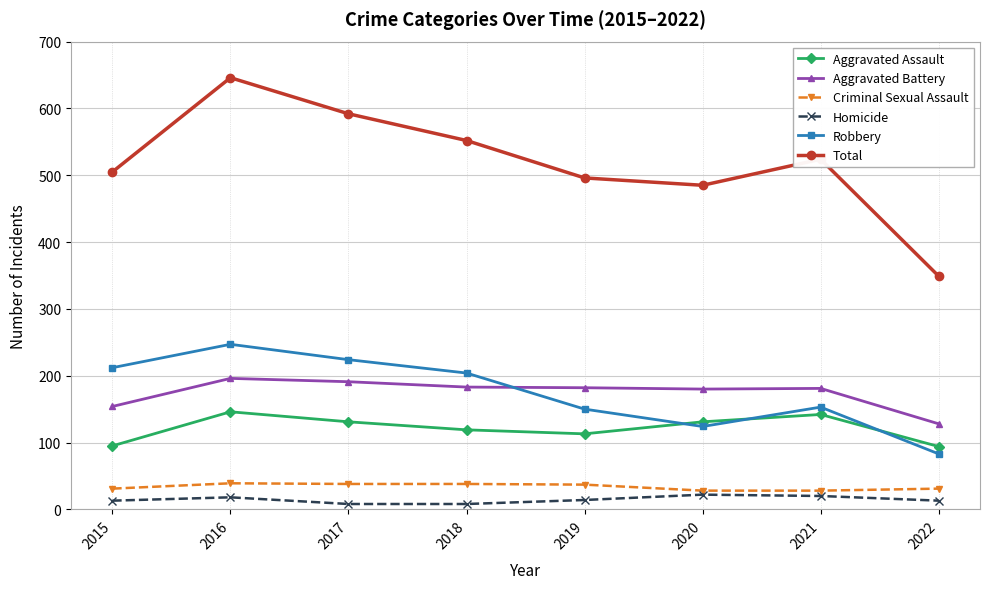

At which label does Total first exceed 524?

2016